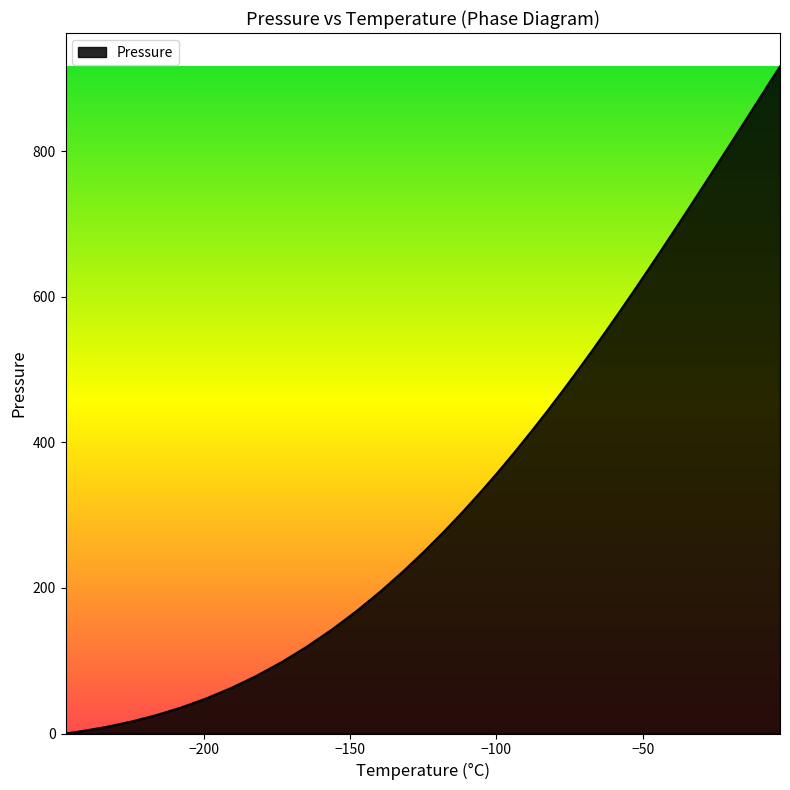

What is the greatest value displayed?

916.3